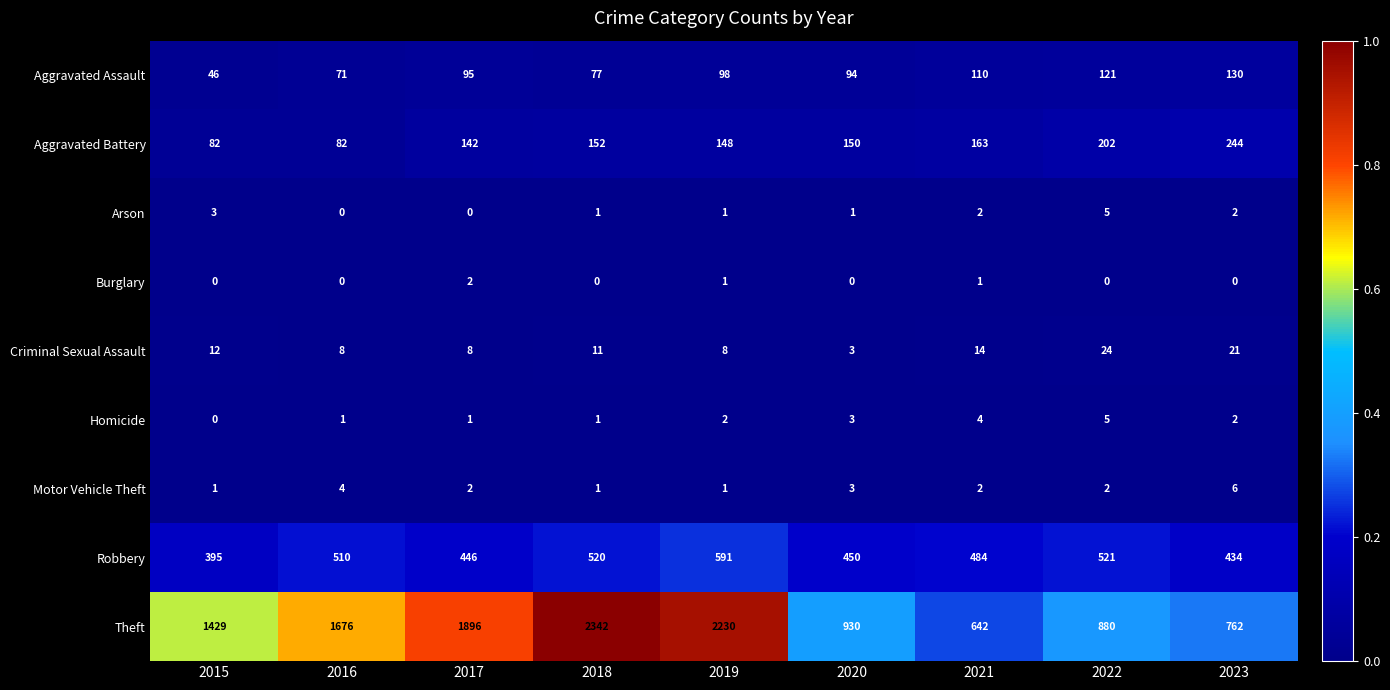

What is the difference between the maximum and second lowest values in the Motor Vehicle Theft series?

5